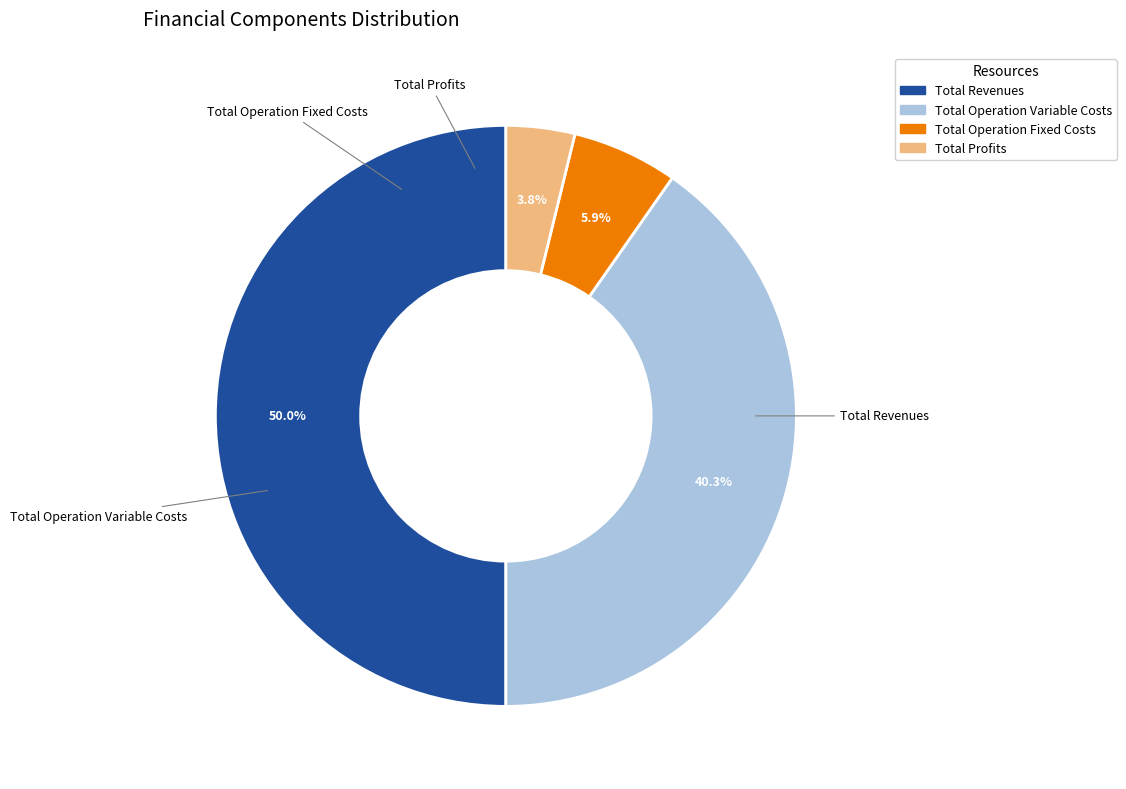

To the nearest percent, what is the difference between the largest and smallest slice percentages?

46%